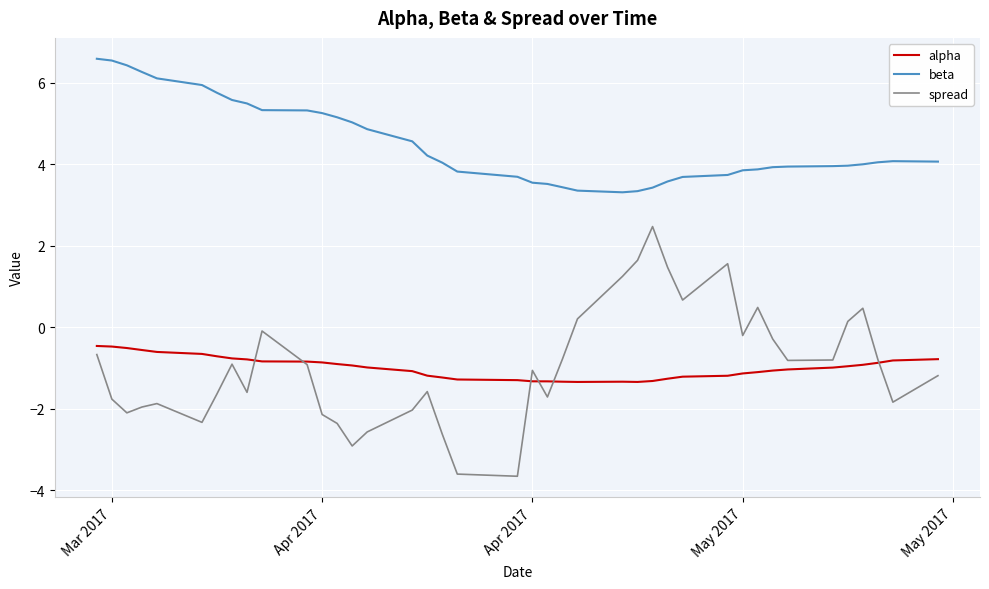

Which series has the largest range (max minus min)?

spread